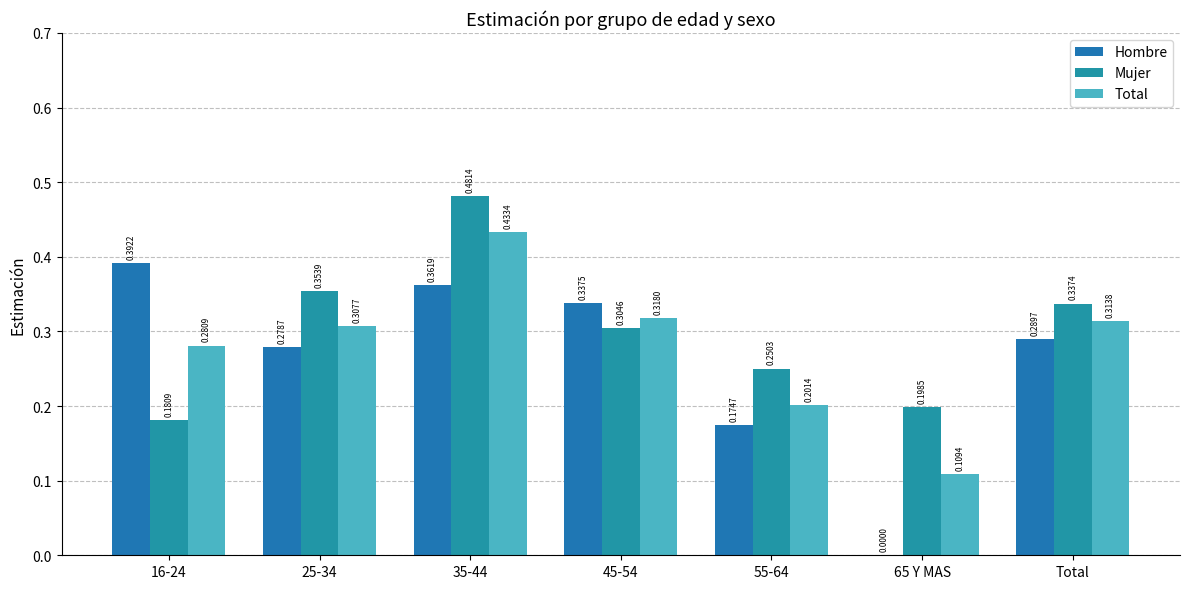

At 25-34, list the series in order from smallest to largest.

Hombre, Total, Mujer